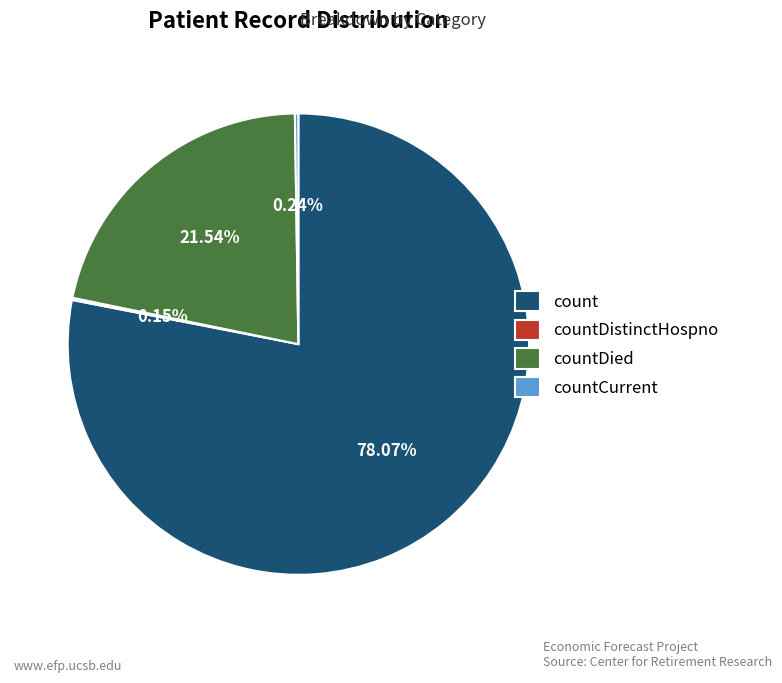

Which category has the biggest portion of the pie?

count